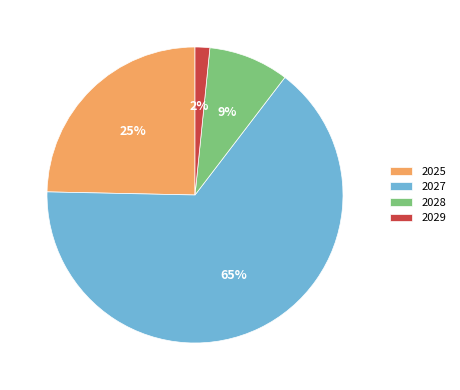

Which category accounts for the majority?

2027